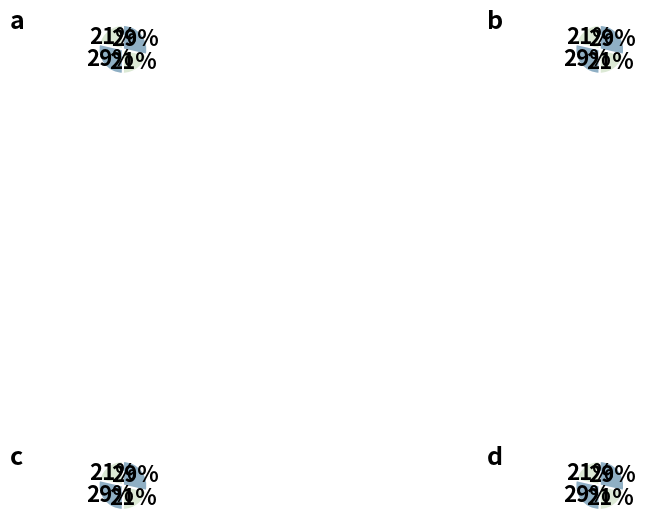

To the nearest percent, what is the average slice percentage?

25%